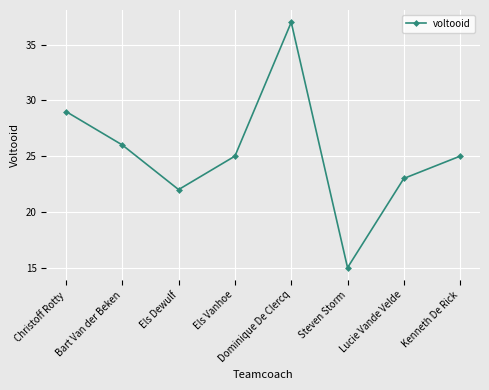

What is the approximate value at Els Vanhoe, to the nearest 5?

25